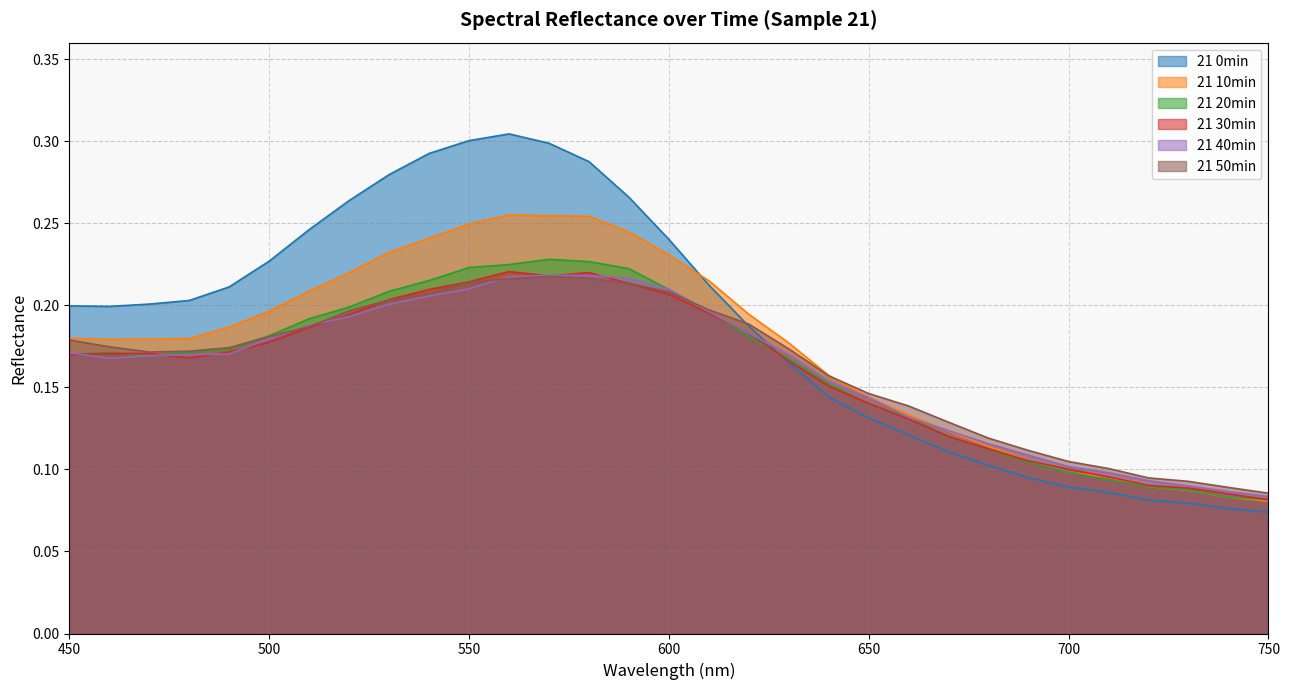

What is the value of the 21 20min point at the 28th from the left?

0.1